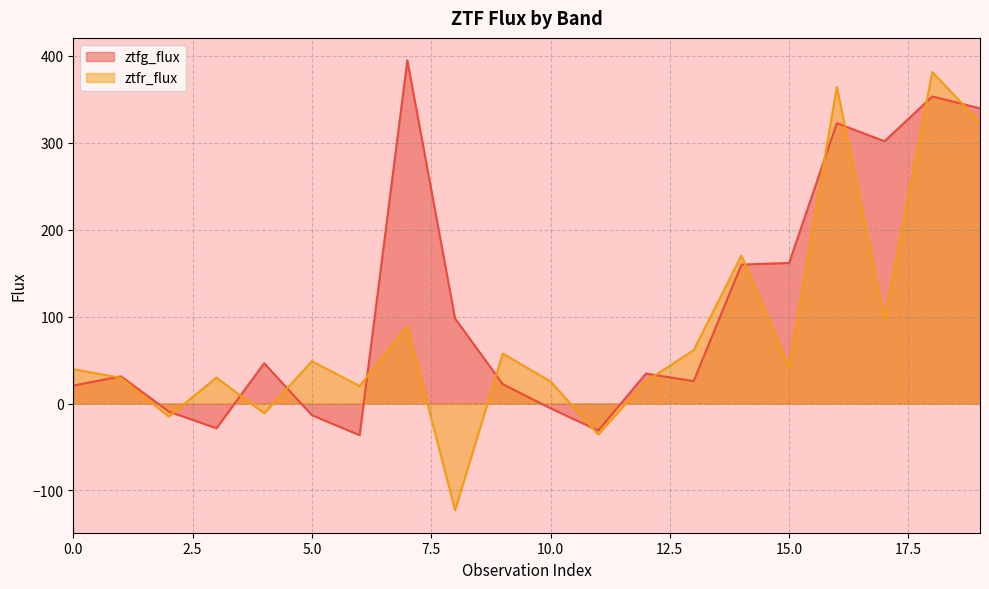

How many data points in ztfr_flux are above 42?

10